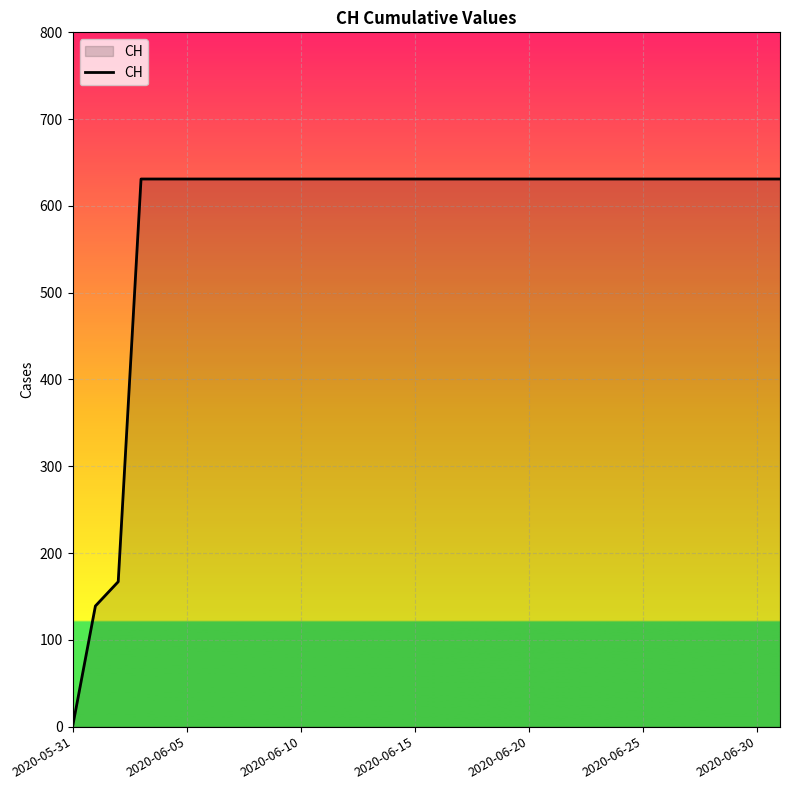

What is the difference between the maximum and minimum values?

631